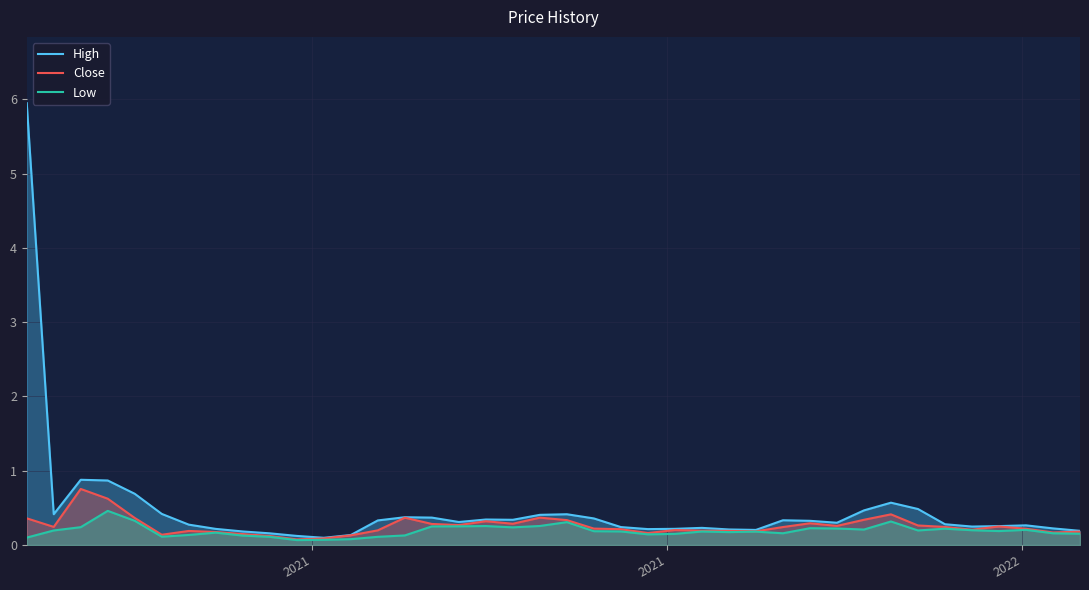

What is the highest value of the High series?

6.0